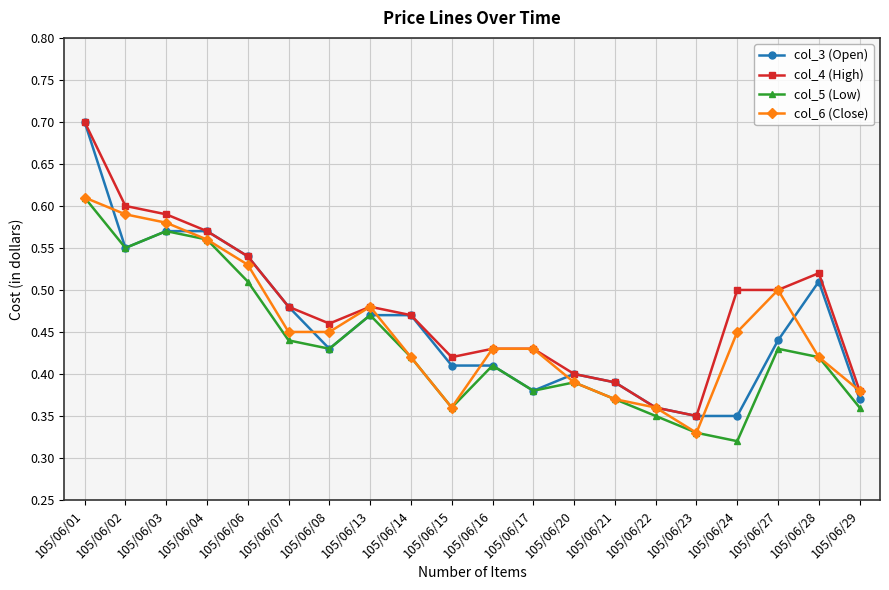

Is the value of col_3 (Open) at 105/06/28 greater than the value of col_6 (Close) at 105/06/21?

Yes